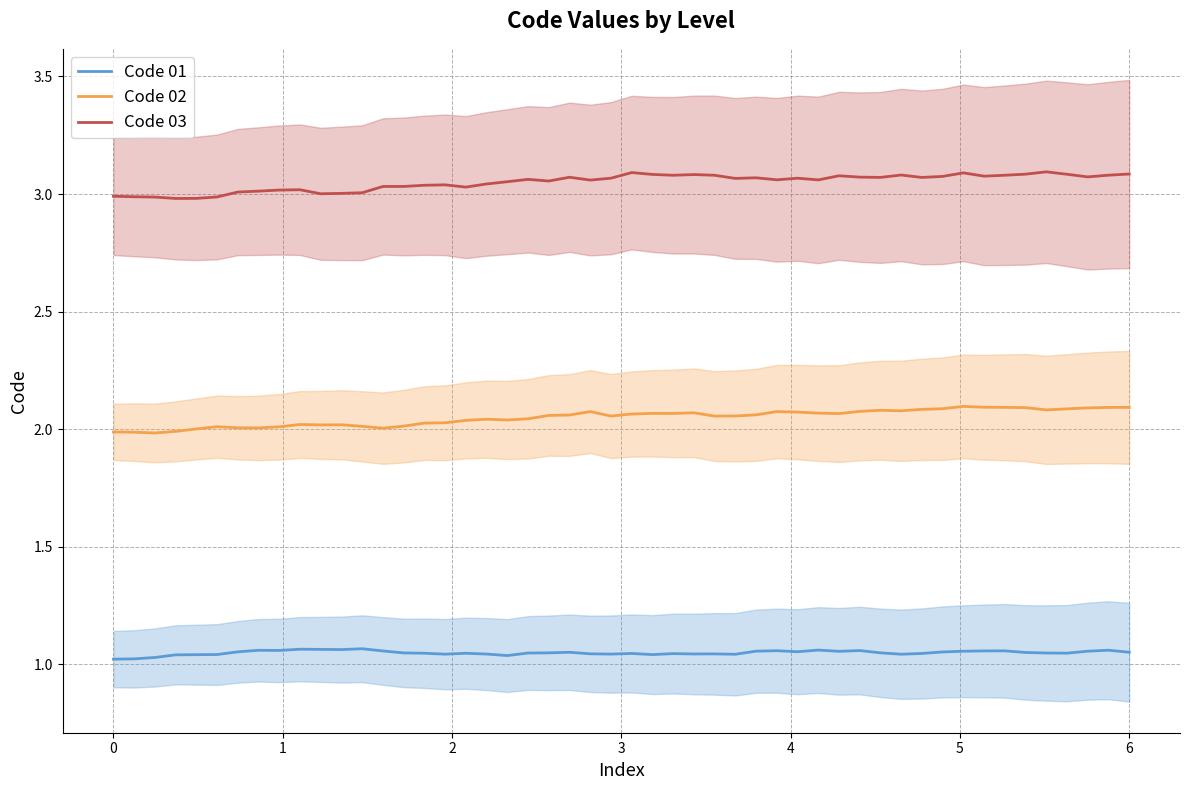

True or false: Code 02 and Code 03 intersect in this chart.

False